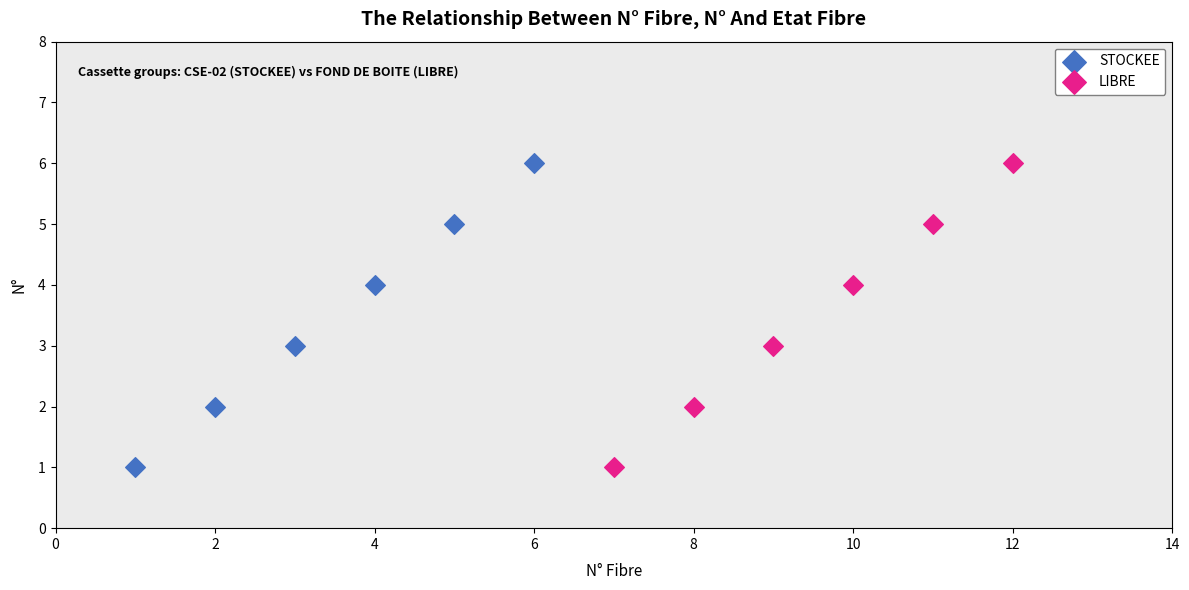

What are all the series names shown in the legend?

STOCKEE, LIBRE